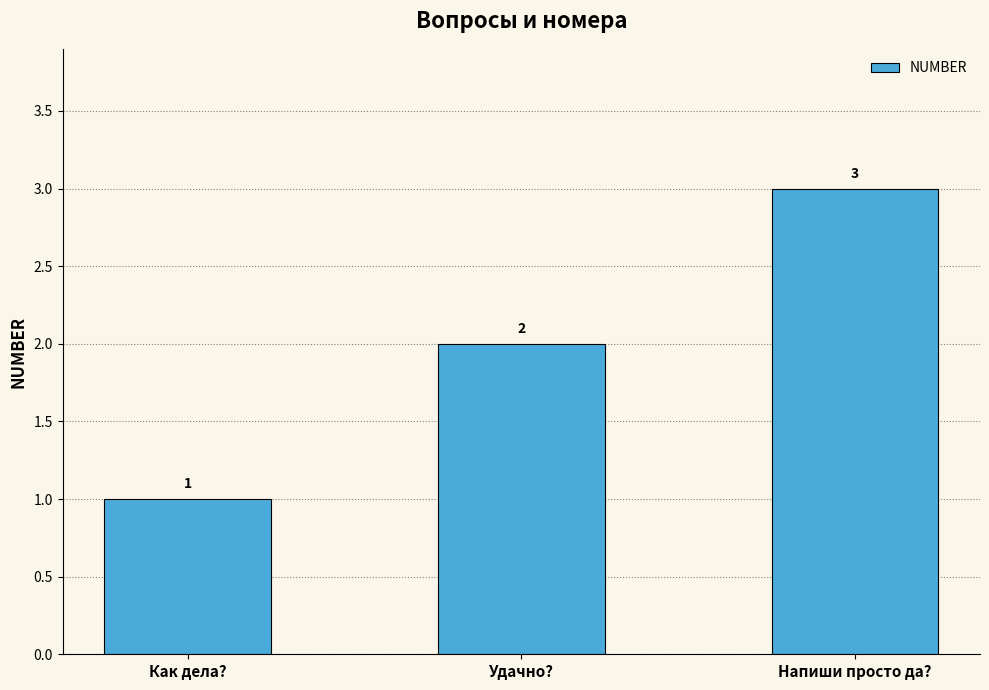

What is the sum of all values?

6